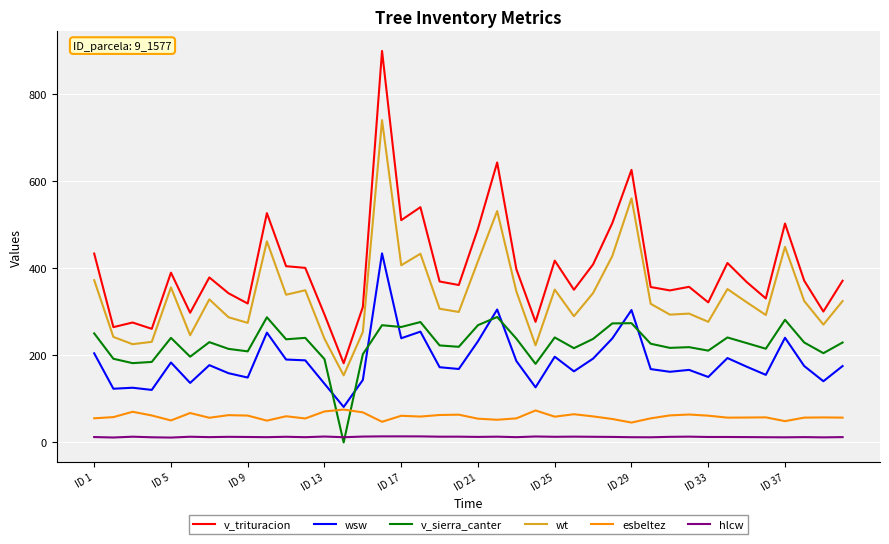

Is this an area chart (filled region under the line)?

No